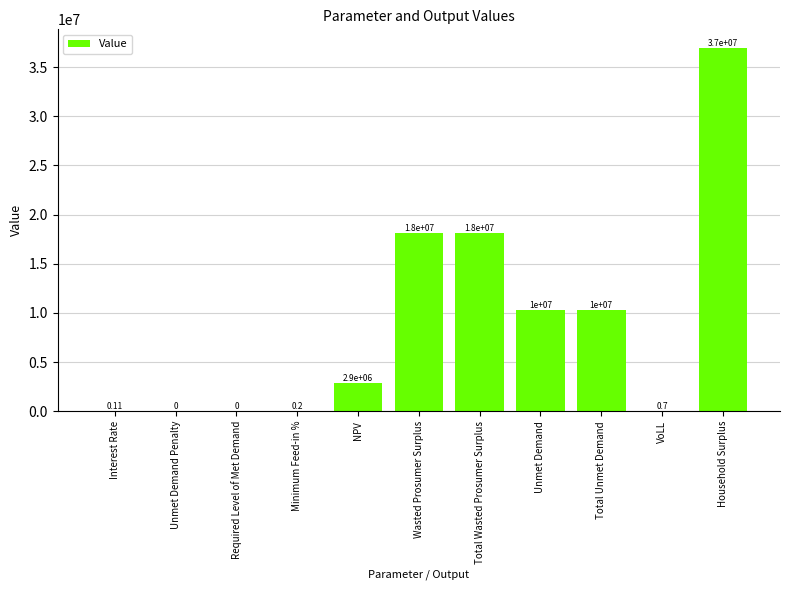

What is the sum of all values?

96644264.2